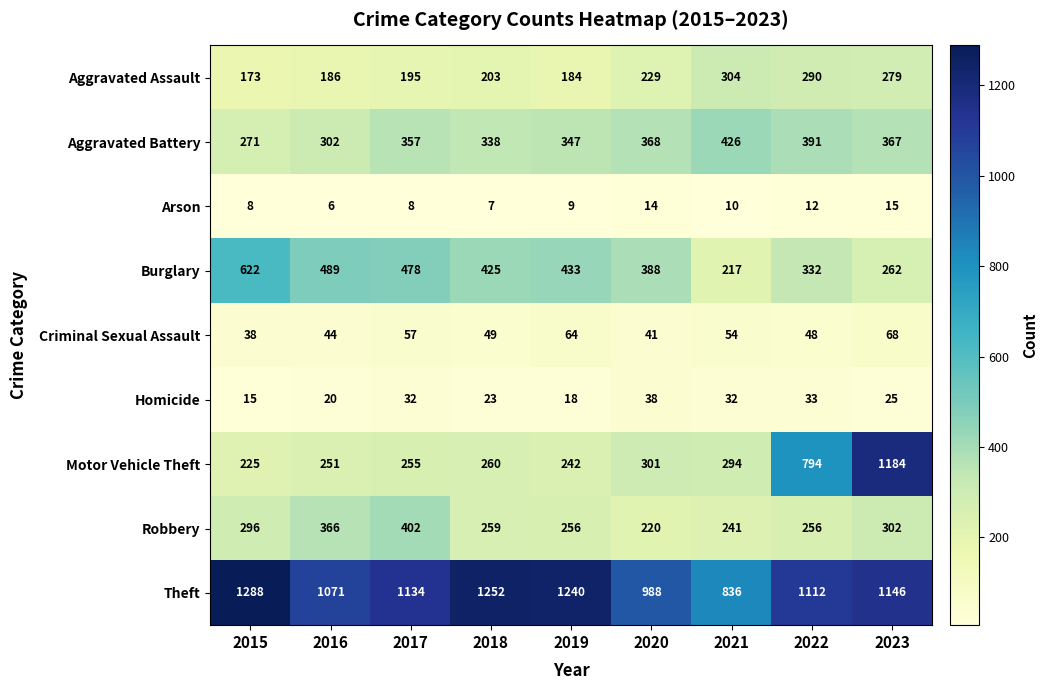

Which label corresponds to the smallest value in the chart?

2016